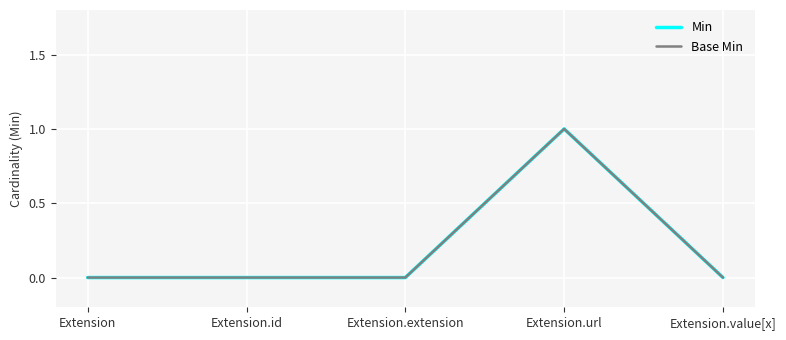

True or false: Min and Base Min cross at least once.

False